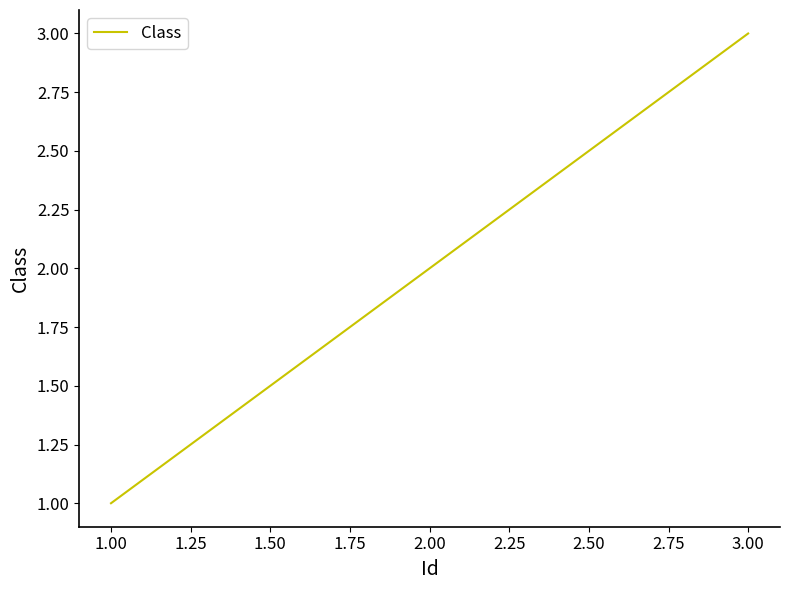

Rank the categories by value from highest to lowest.

3.00, 2.00, 1.00